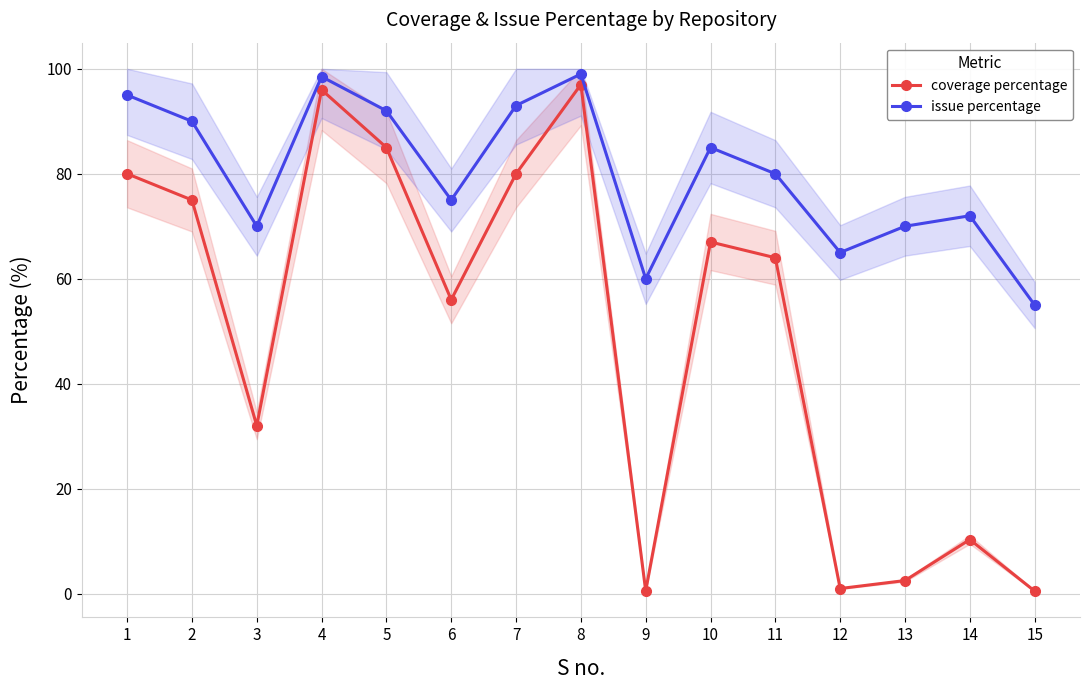

How many values in the coverage percentage series exceed 64?

7